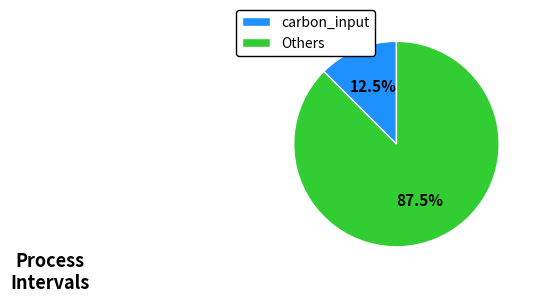

What portion of the pie excludes carbon_input?

87.5%